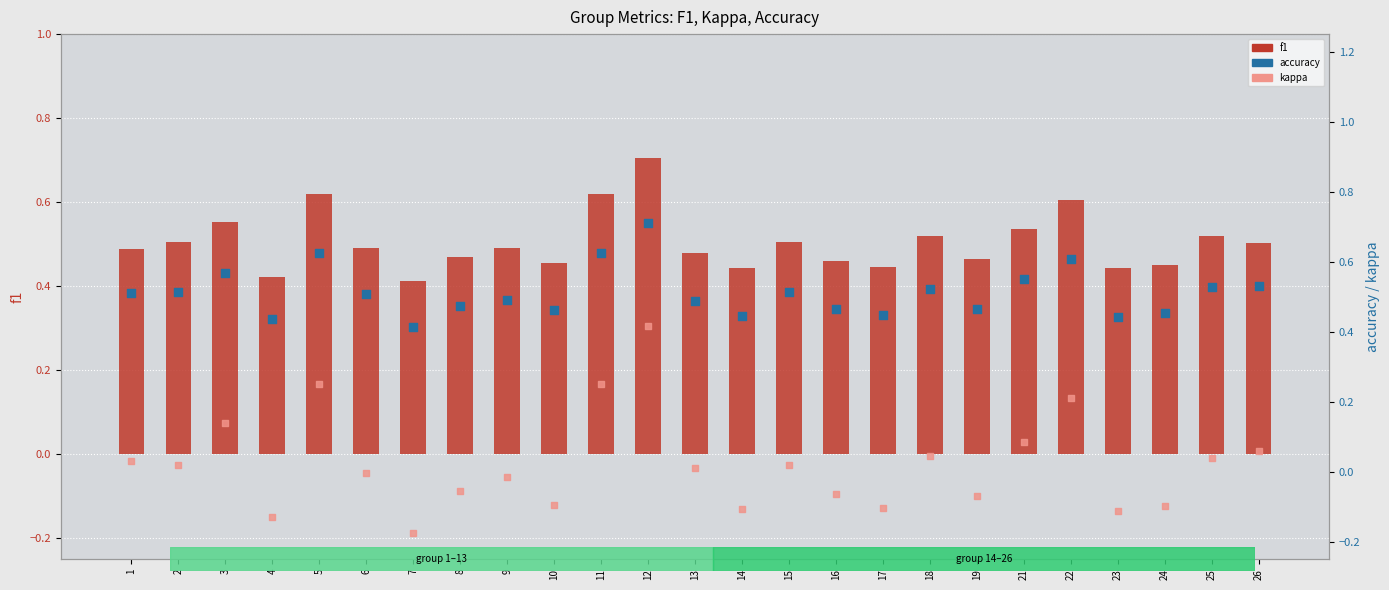

Is the value of accuracy at 6 greater than the value of kappa at 7?

Yes